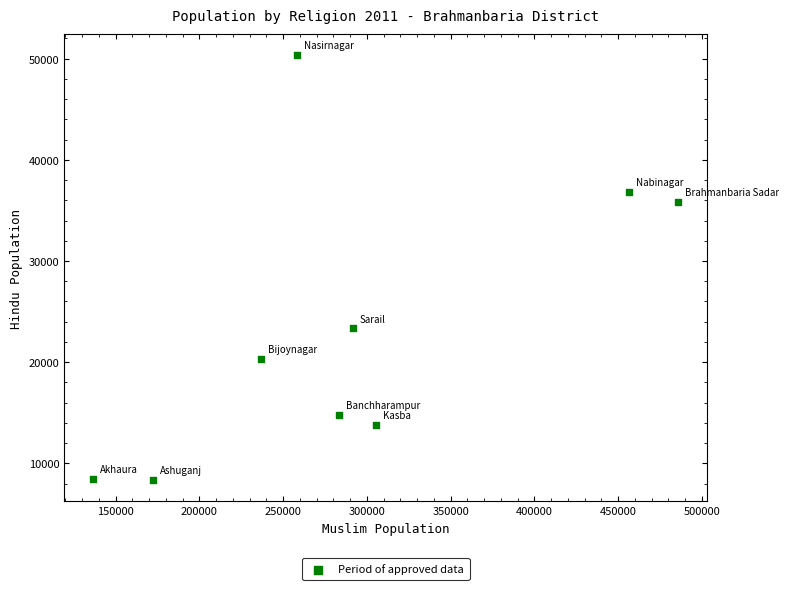

What is the average X value?

291979